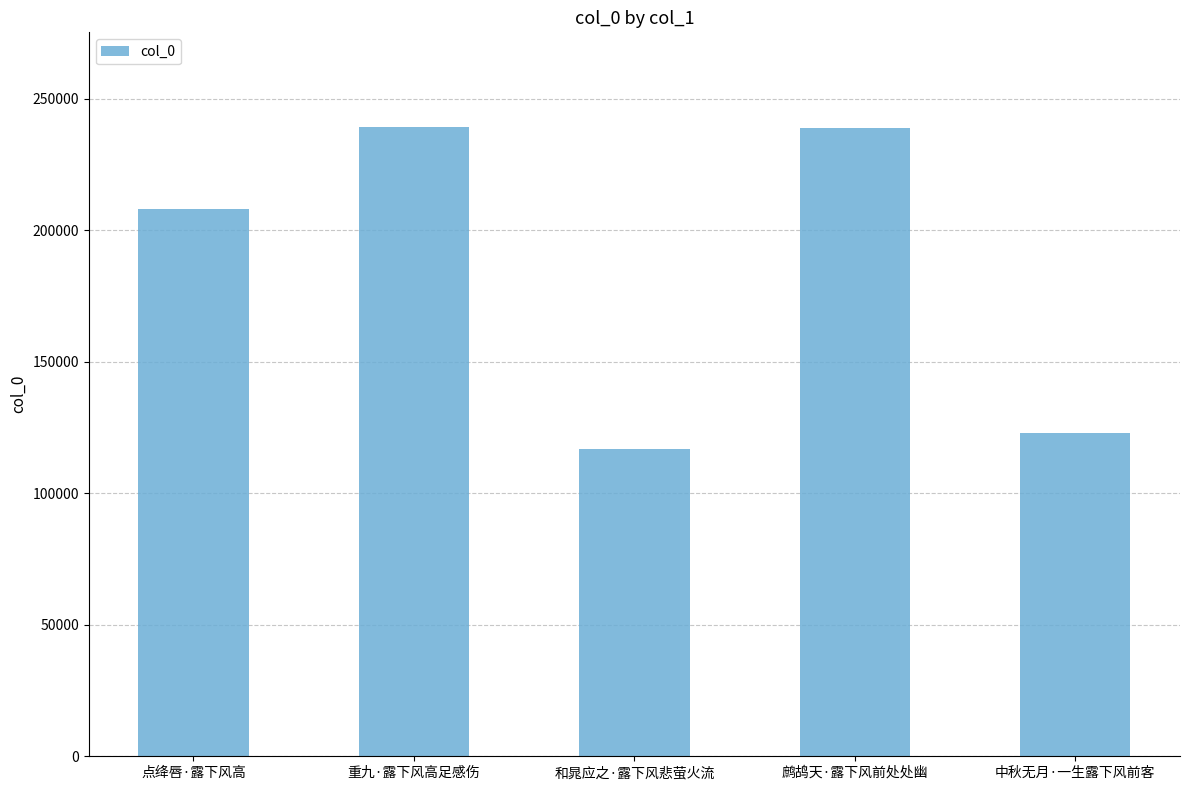

Approximately how many times larger is the value at 点绛唇·露下风高 compared to 和晁应之·露下风悲萤火流?

1.8